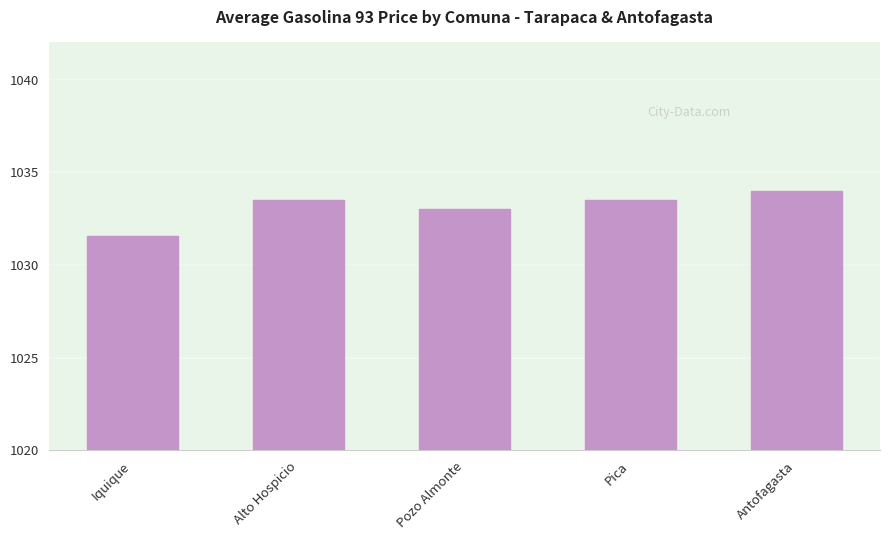

True or false: the data shows 1033.5 at Pica.

True